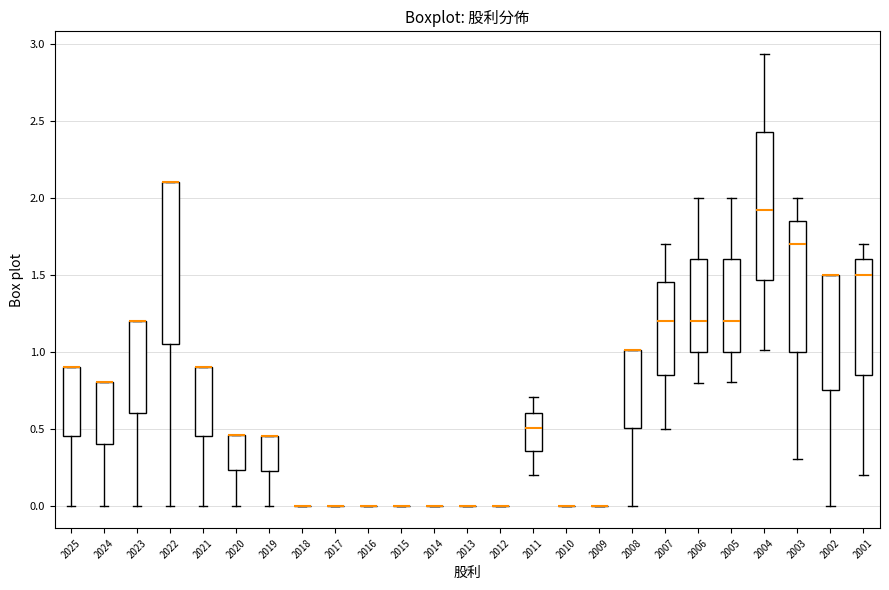

Comparing the boxes themselves (not the whiskers), which one is the tallest?

2022